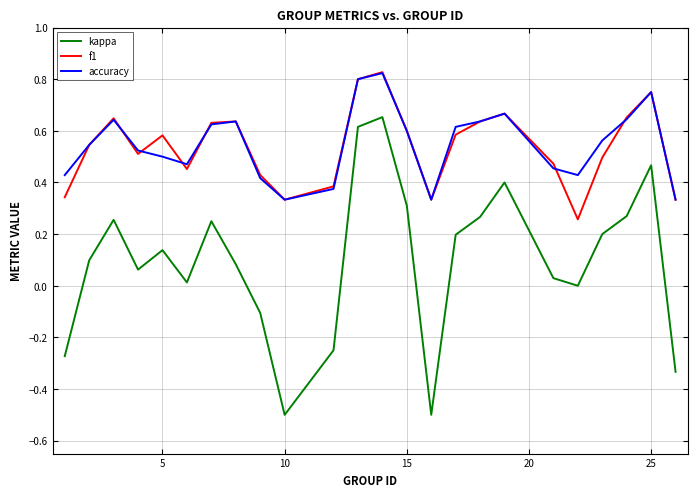

Which series has the largest range (max minus min)?

kappa